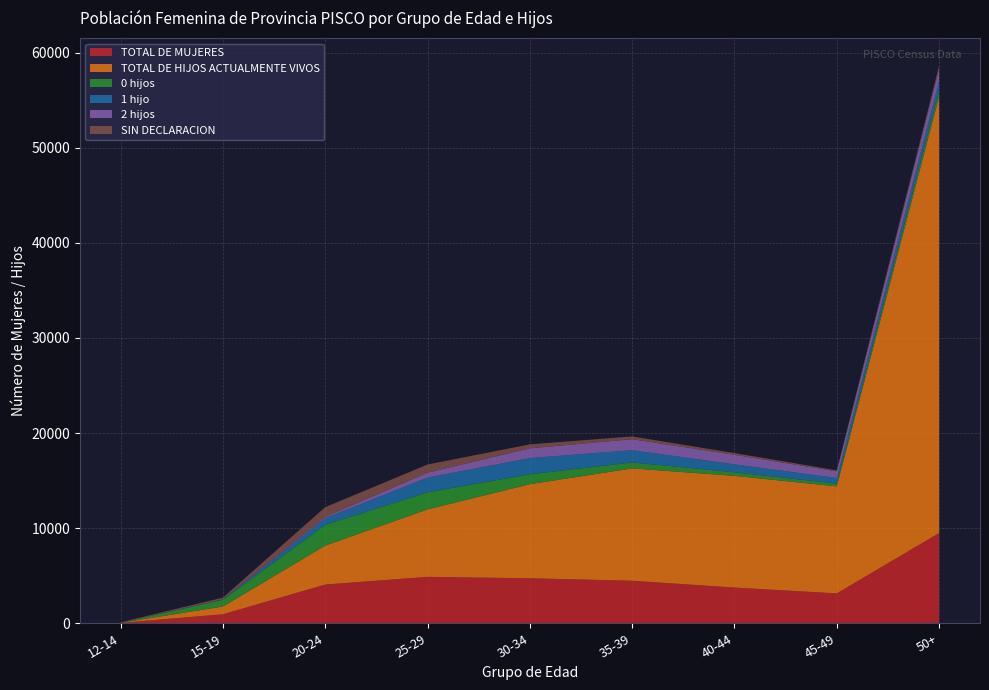

Reading right to left, extract all data points from this chart.

TOTAL DE MUJERES: 50+=9485	45-49=3141	40-44=3755	35-39=4472	30-34=4733	25-29=4880	20-24=4073	15-19=946	12-14=46
TOTAL DE HIJOS ACTUALMENTE VIVOS: 50+=45894	45-49=11257	40-44=11748	35-39=11812	30-34=9894	25-29=7098	20-24=4097	15-19=818	12-14=11
0 hijos: 50+=630	45-49=293	40-44=376	35-39=634	30-34=1040	25-29=1797	20-24=2179	15-19=707	12-14=9
1 hijo: 50+=997	45-49=582	40-44=834	35-39=1281	30-34=1702	25-29=1544	20-24=709	15-19=45	12-14=1
2 hijos: 50+=1321	45-49=706	40-44=1003	35-39=1160	30-34=1027	25-29=522	20-24=136	15-19=3	12-14=0
SIN DECLARACION: 50+=289	45-49=105	40-44=180	35-39=288	30-34=419	25-29=855	20-24=1020	15-19=183	12-14=36